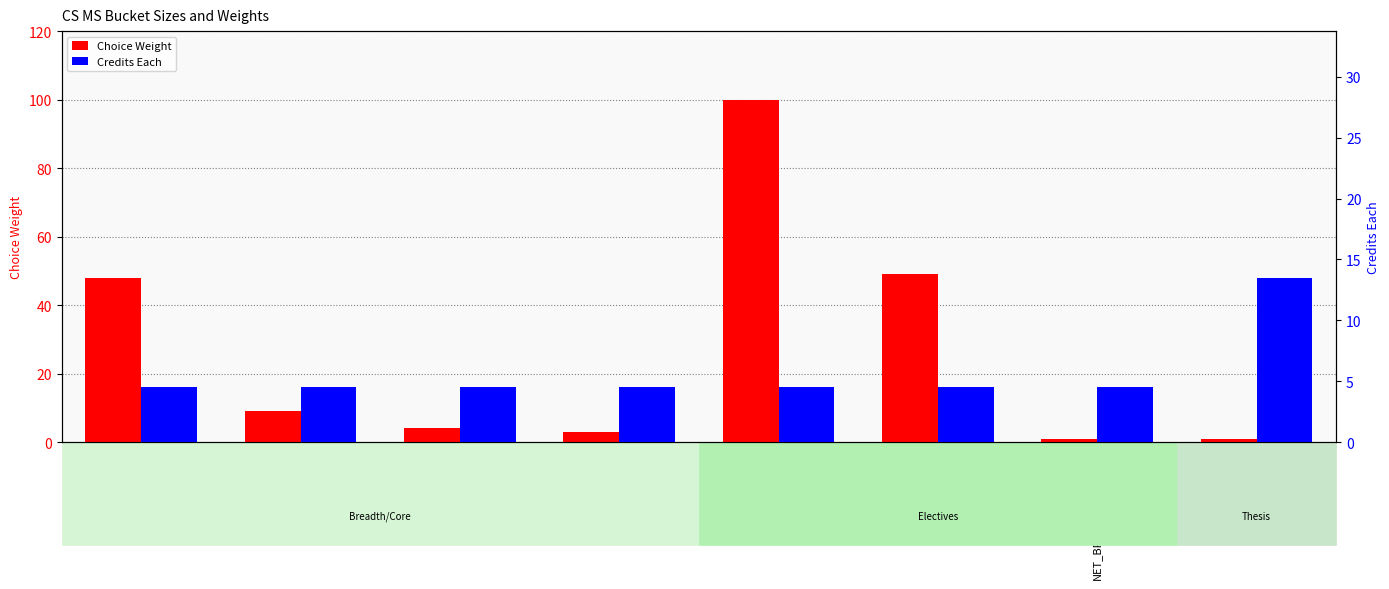

Is it true that Credits Each equals 4.5 at THRY?

True